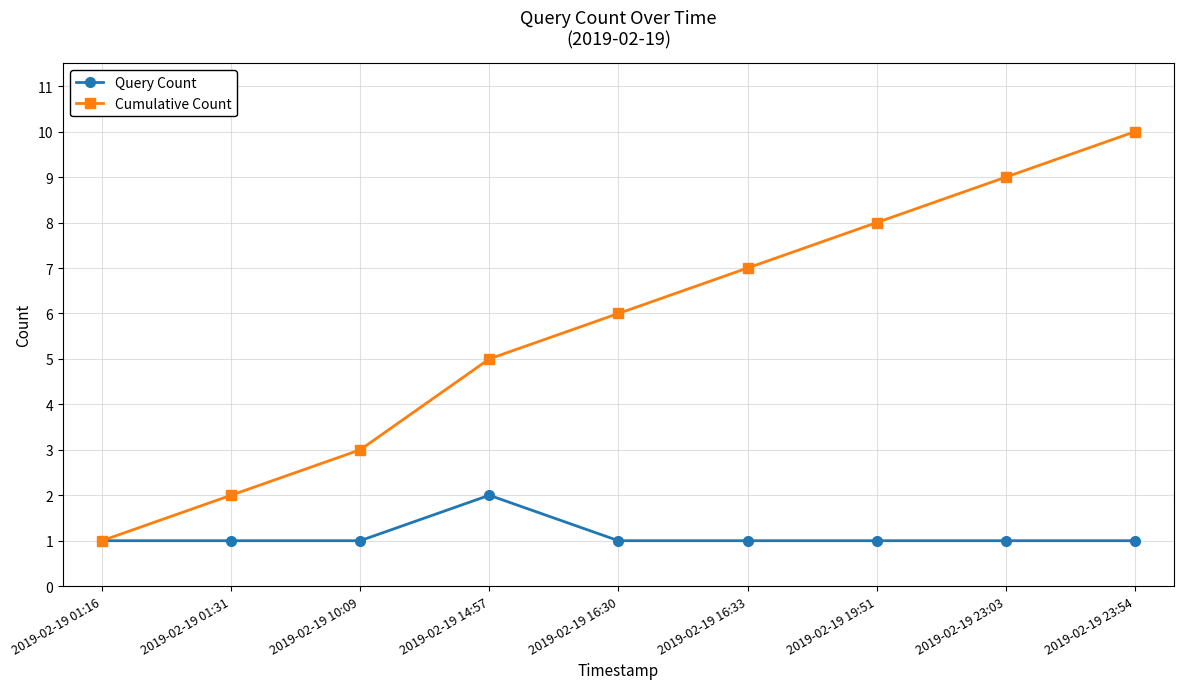

What is the label of the 6th point from the left?

2019-02-19 16:33